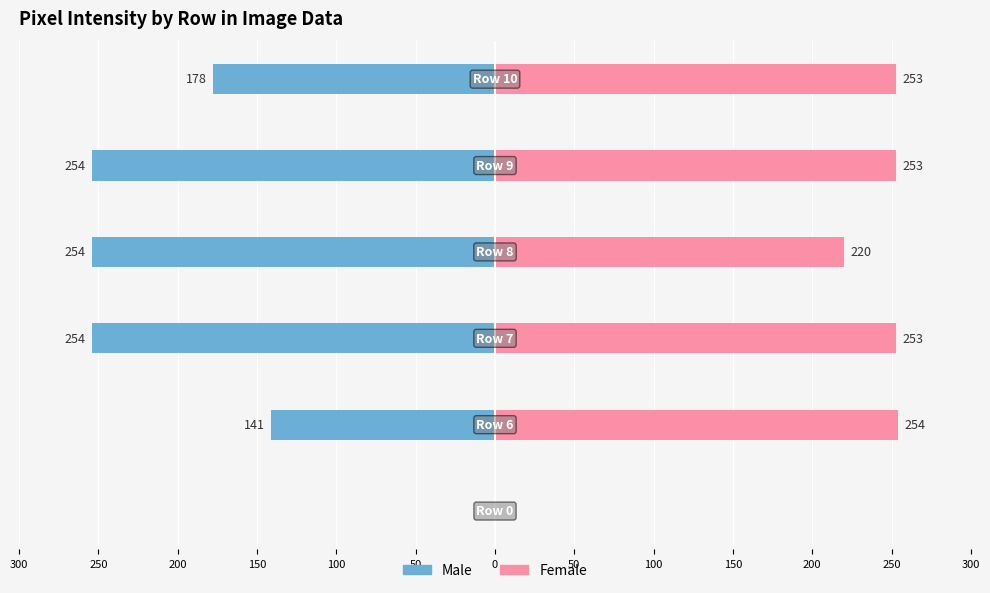

Is the value of Male at 200 greater than the value of Female at 200?

No